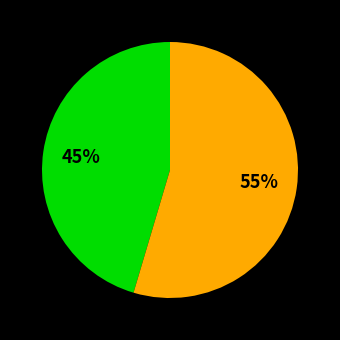

Is there any slice that represents more than half of the pie?

Yes